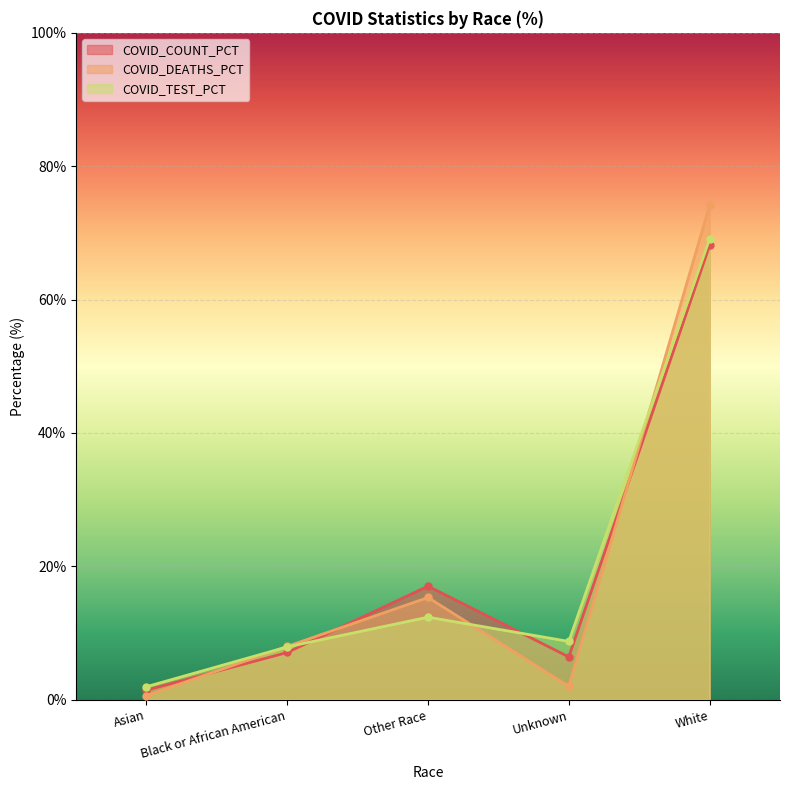

How many series are shown in this chart?

3